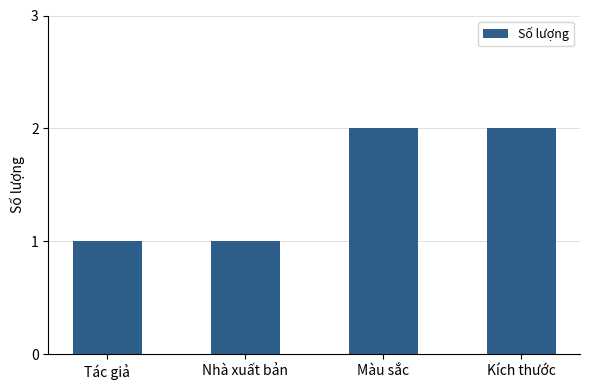

Reading left to right, extract all data points from this chart.

Tác giả=1	Nhà xuất bản=1	Màu sắc=2	Kích thước=2